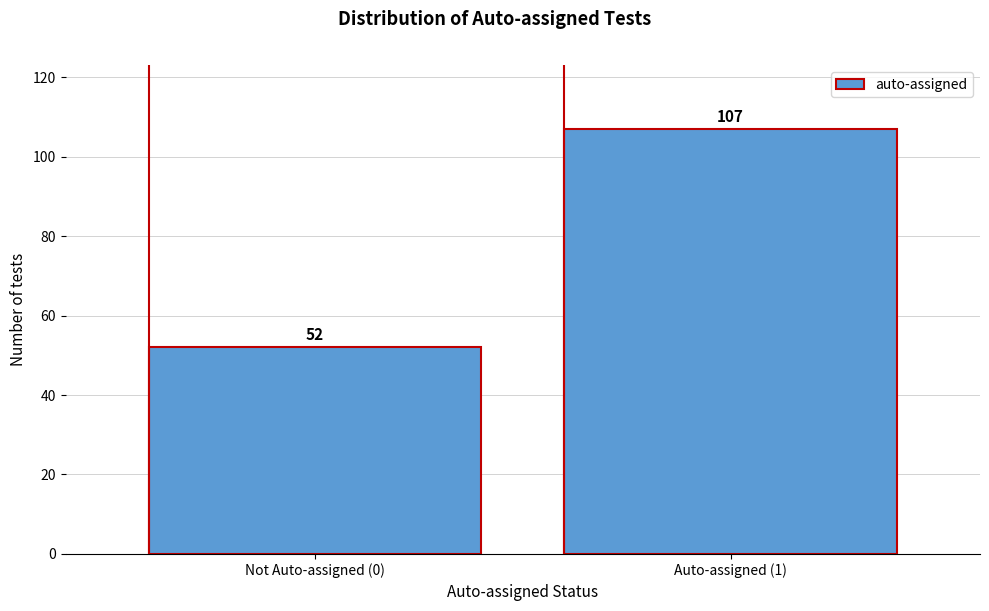

Reading left to right, transcribe all the data shown in this chart.

Not Auto-assigned (0)=52	Auto-assigned (1)=107